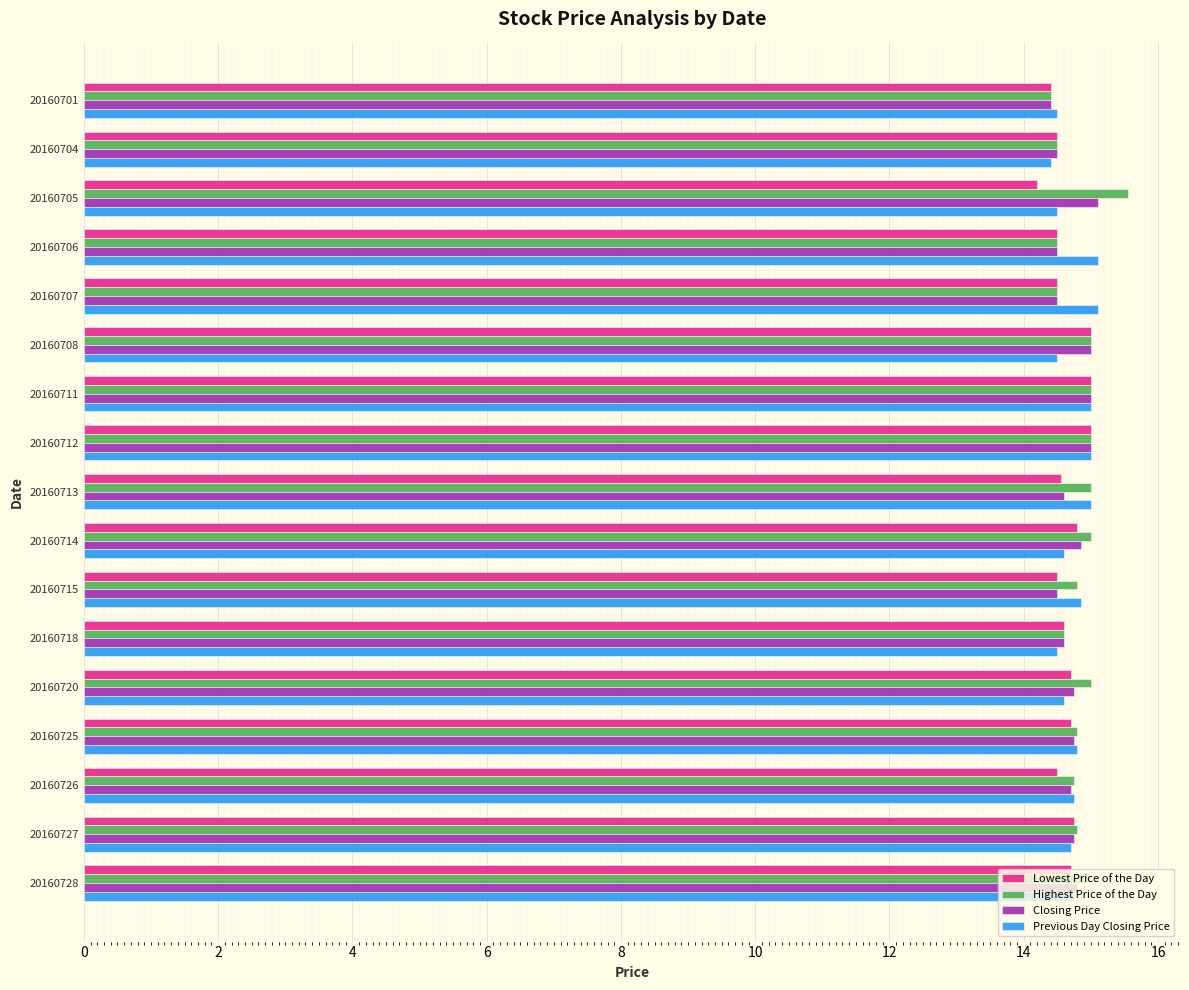

What is the difference between the maximum and minimum values in the Closing Price series?

0.7